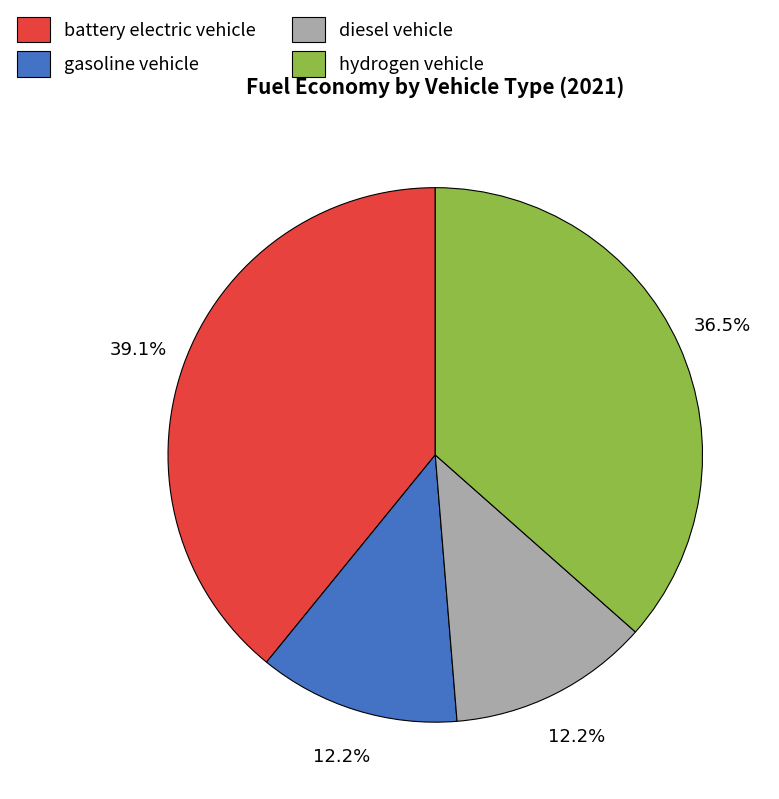

What is the largest slice in the pie chart?

battery electric vehicle